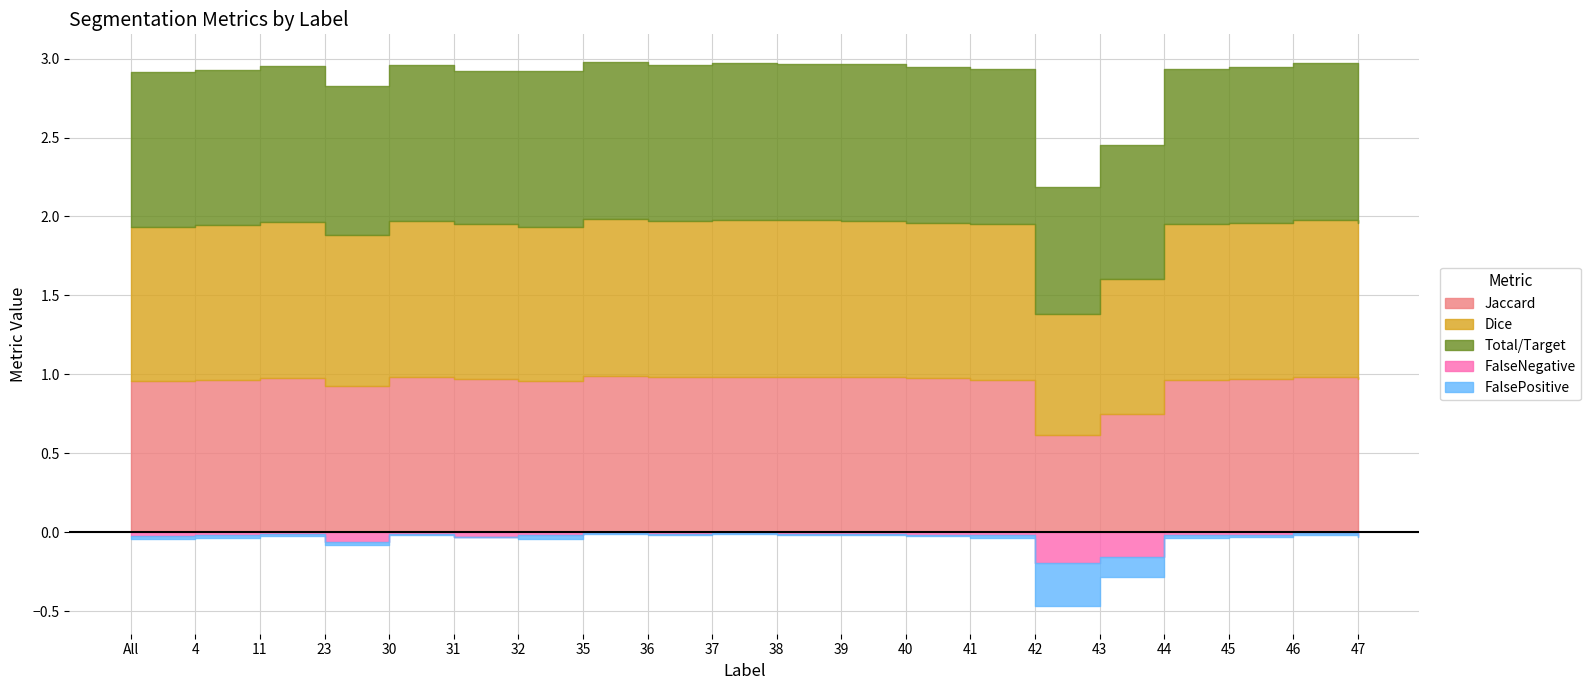

List the labels in order of FalseNegative value, largest first.

42, 43, 23, 31, All, 41, 40, 4, 44, 32, 47, 45, 30, 36, 11, 39, 38, 46, 37, 35